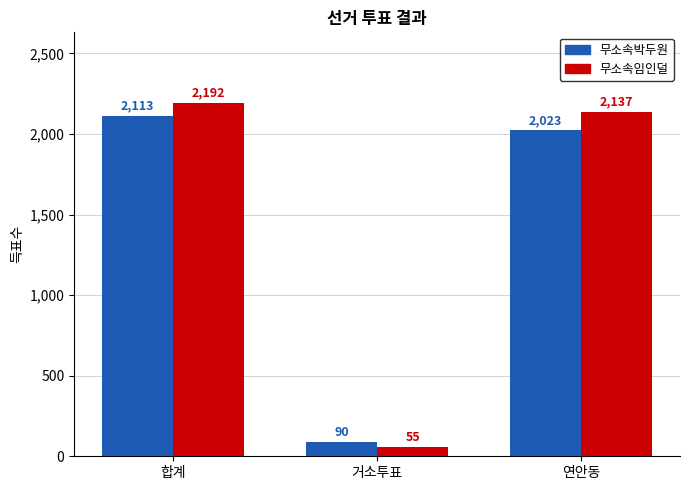

Count the number of categories in the chart.

3